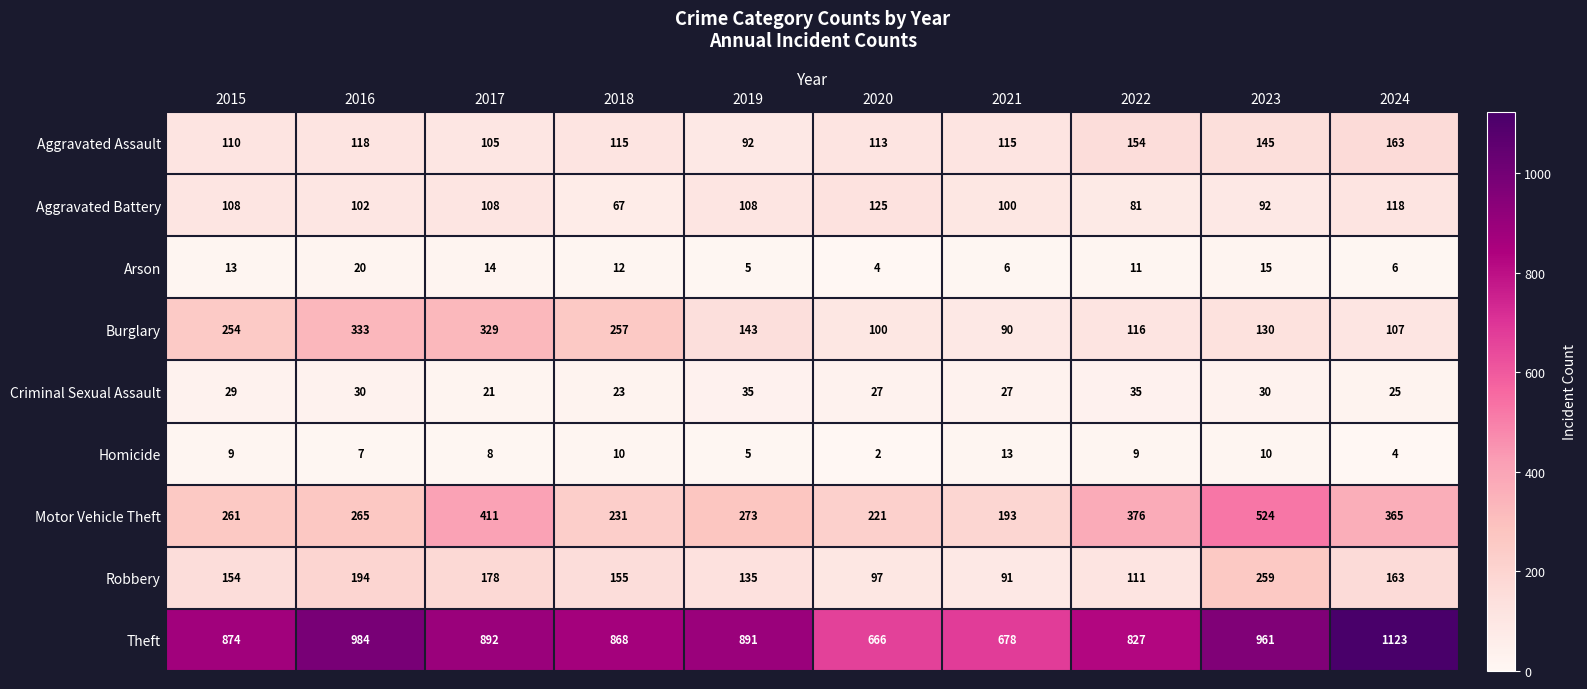

The value of Robbery at 2022 is 111. True or false?

True